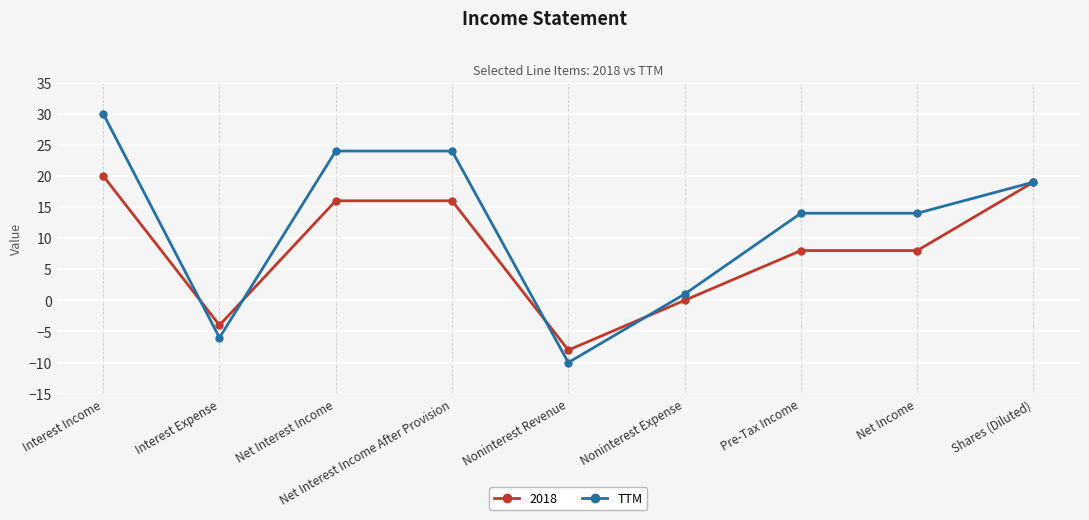

Rank the series by their maximum value, from highest to lowest.

TTM, 2018